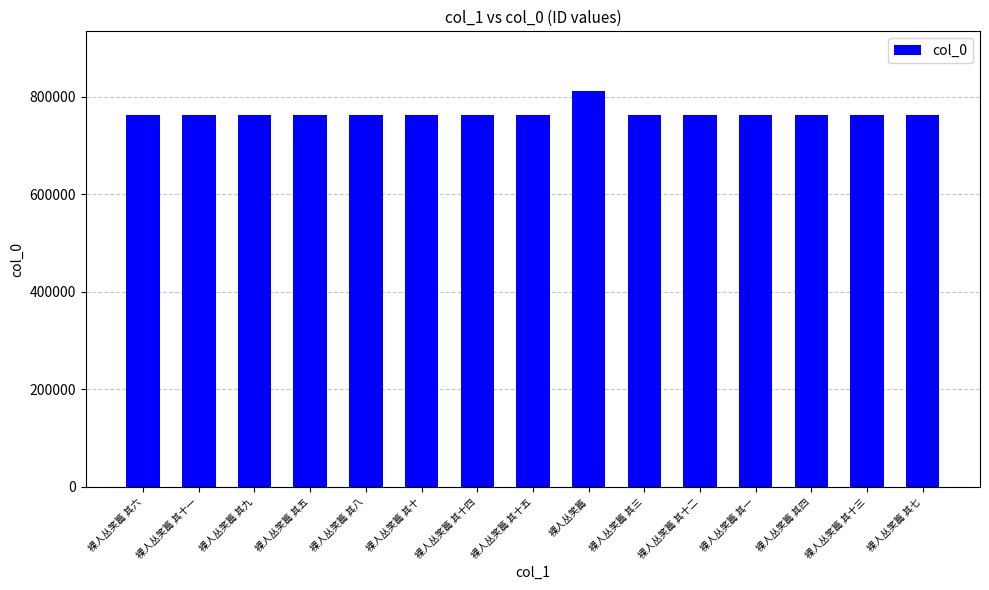

What is the difference between the values at 裸人丛笑篇 其十四 and 裸人丛笑篇 其四?

10